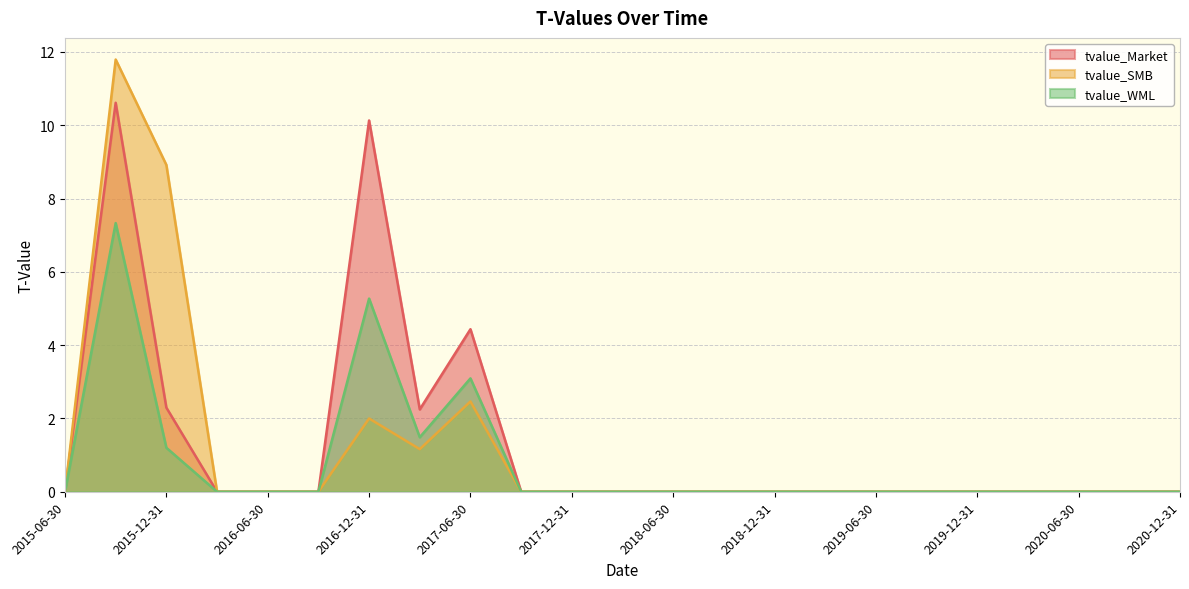

True or false: tvalue_WML has more than 2 interior local peaks.

True